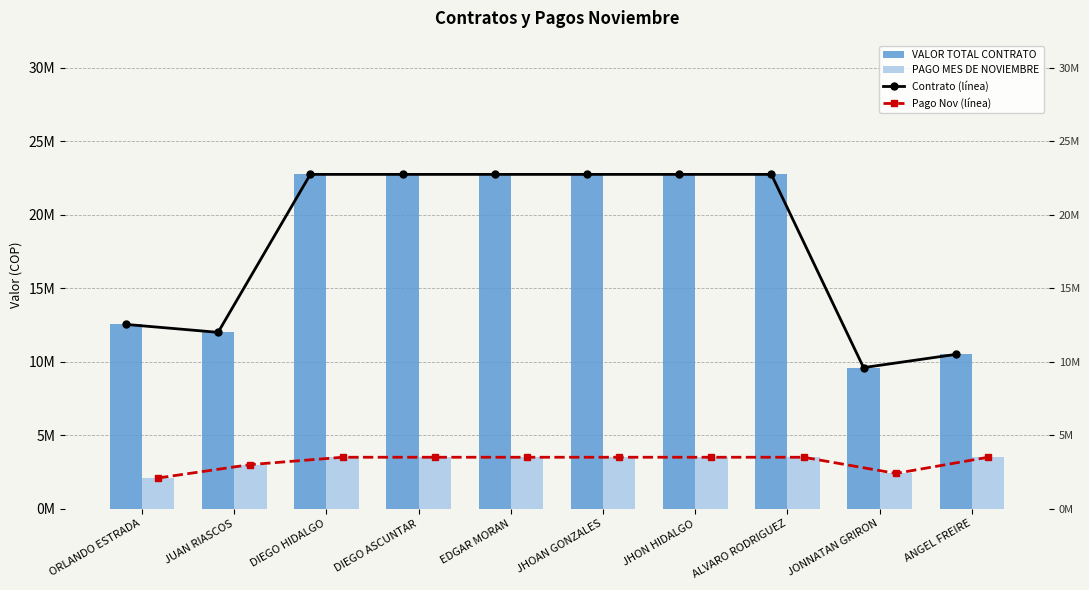

Which category has the lowest value in the Pago Nov (línea) series?

ORLANDO ESTRADA